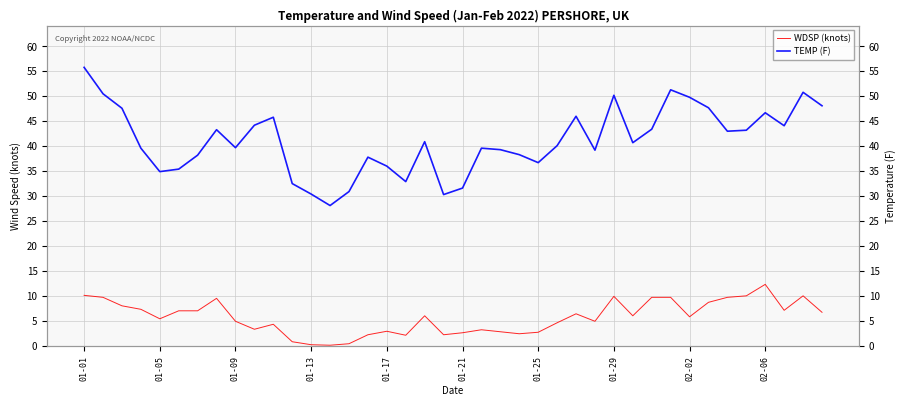

True or false: TEMP (F) and WDSP (knots) intersect in this chart.

False